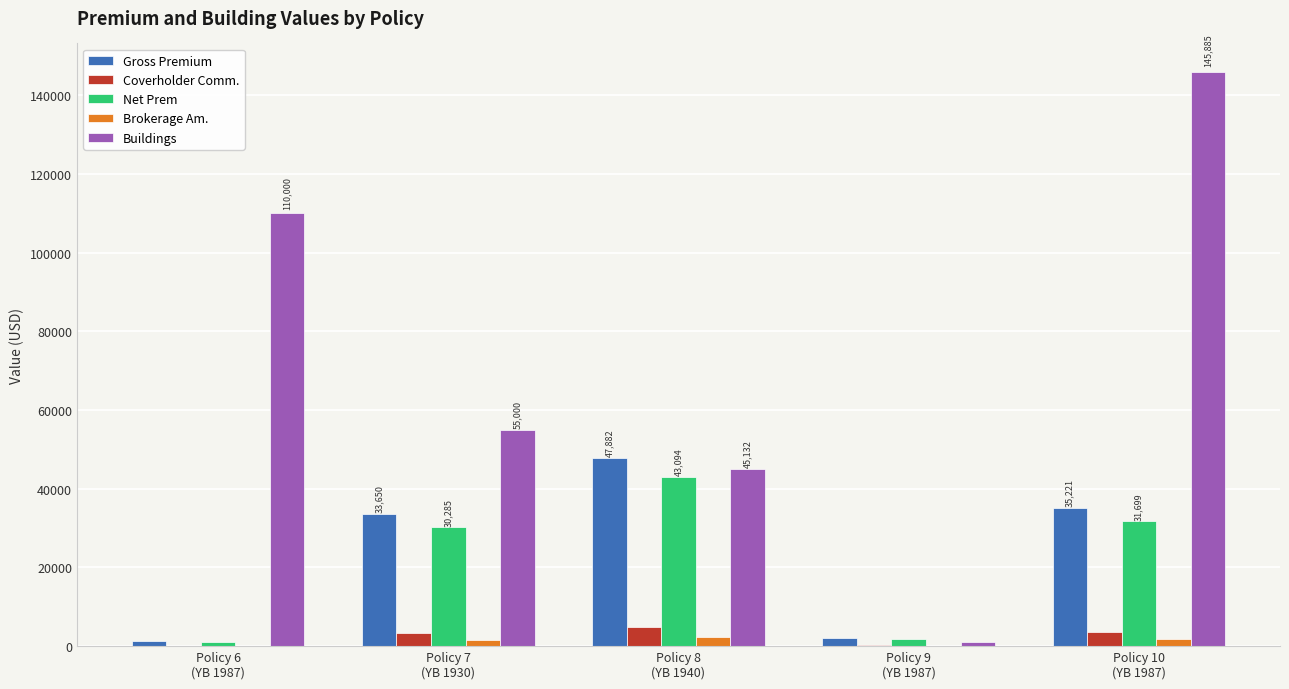

What are all the series names shown in the legend?

Gross Premium, Coverholder Comm., Net Prem, Brokerage Am., Buildings